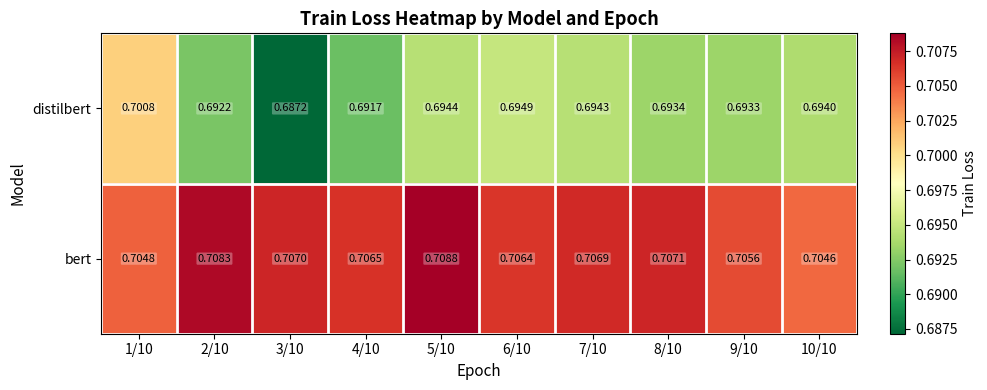

Which series changed the most between 7/10 and 9/10?

bert